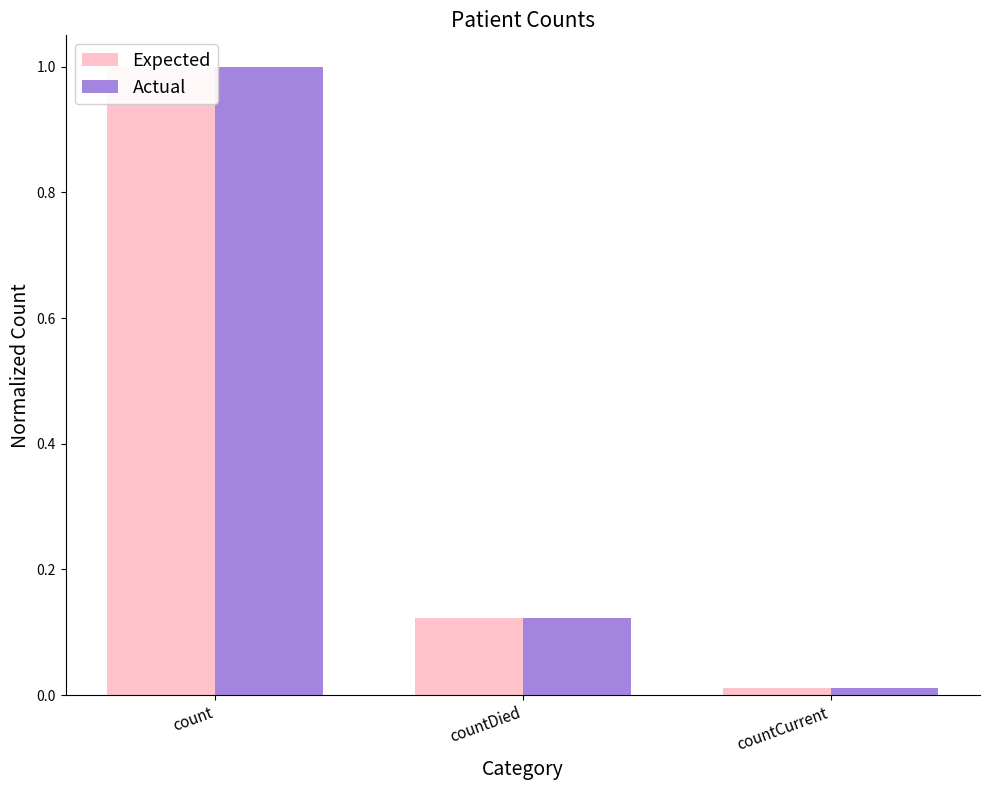

What is the total value across all series at countDied?

0.2